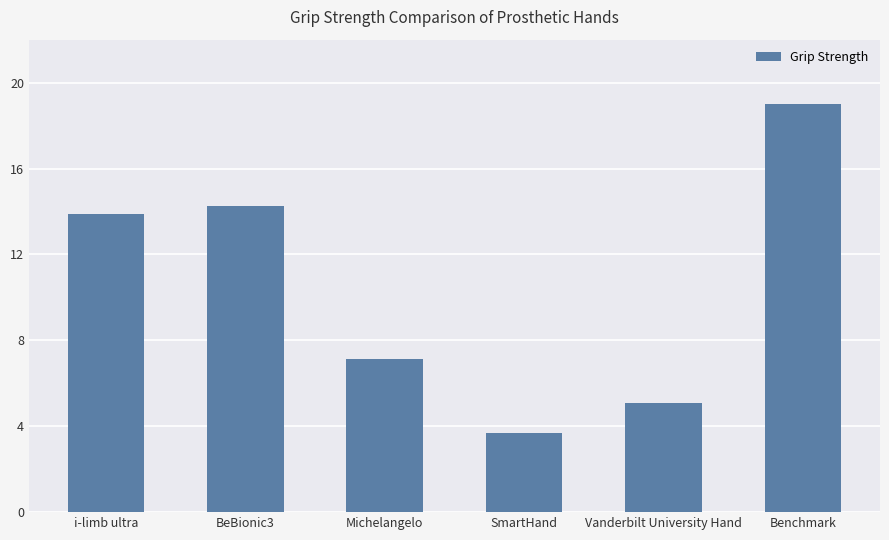

Read the value at Benchmark.

19.0